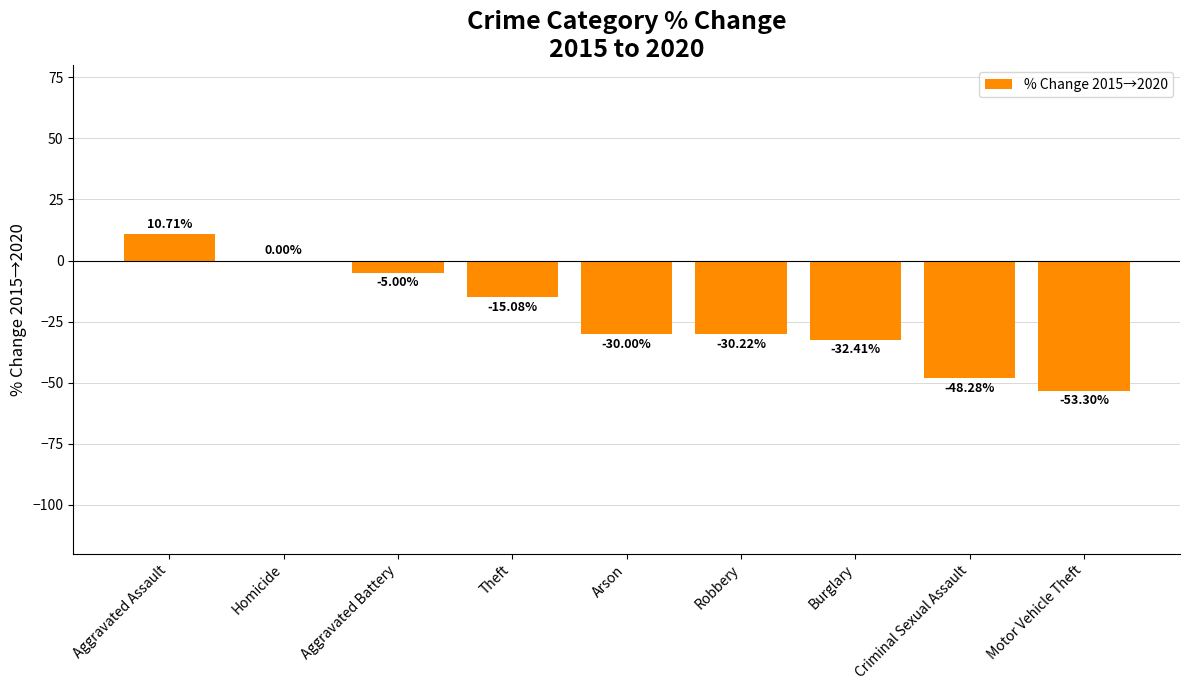

Count the number of categories in the chart.

9